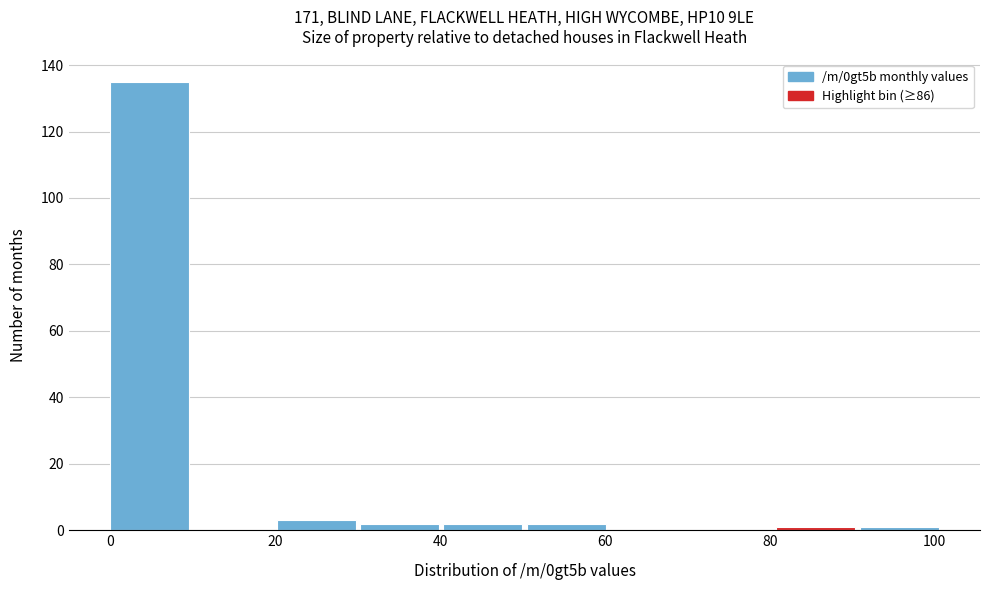

How tall is the bar that spans 20 to 30 on the x-axis? Neither the bar edges nor the heights are printed on the chart, so give them approximately, as read against the axes.

4